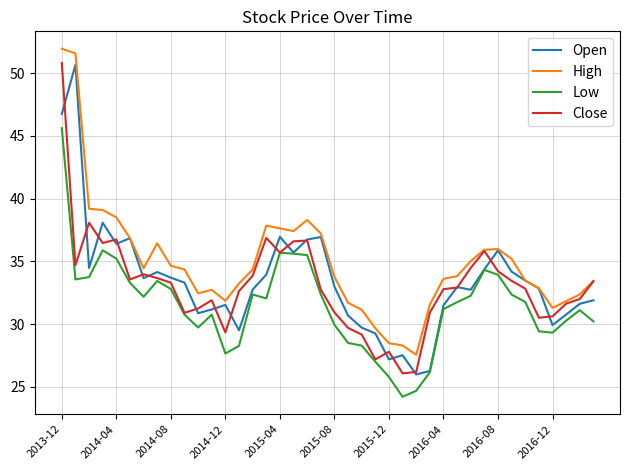

True or false: Low and High cross at least once.

False